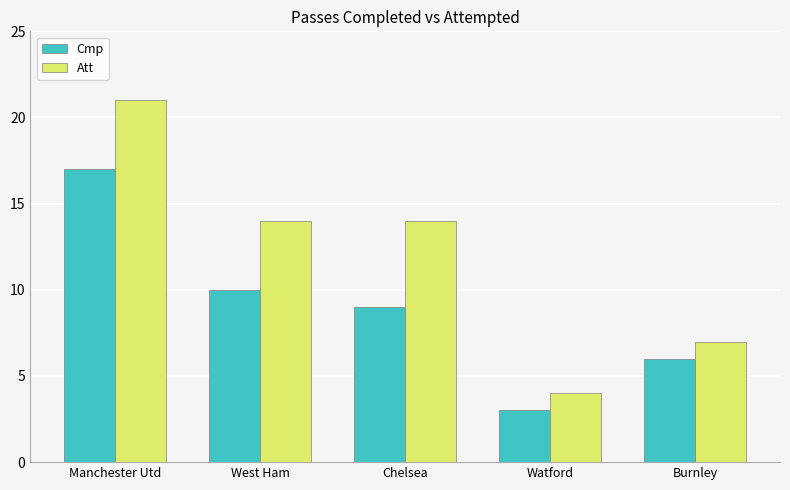

At which category does the chart reach its minimum across all series?

Watford